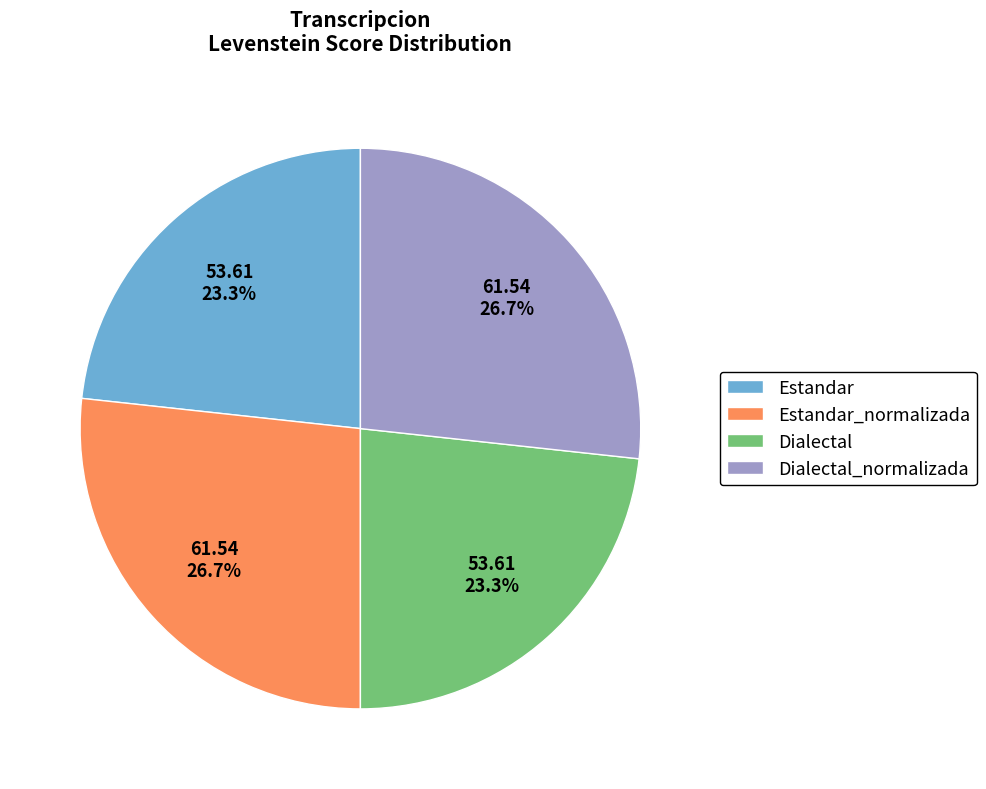

Is Estandar_normalizada the majority of the pie?

No